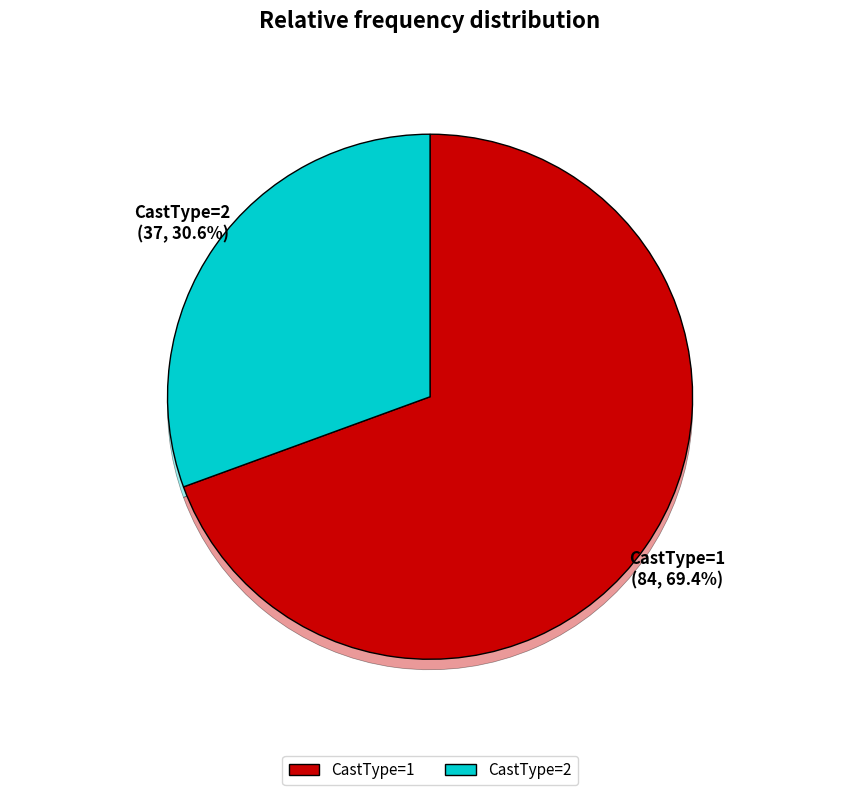

Approximately how many times larger is the value at 2 compared to 1?

0.4